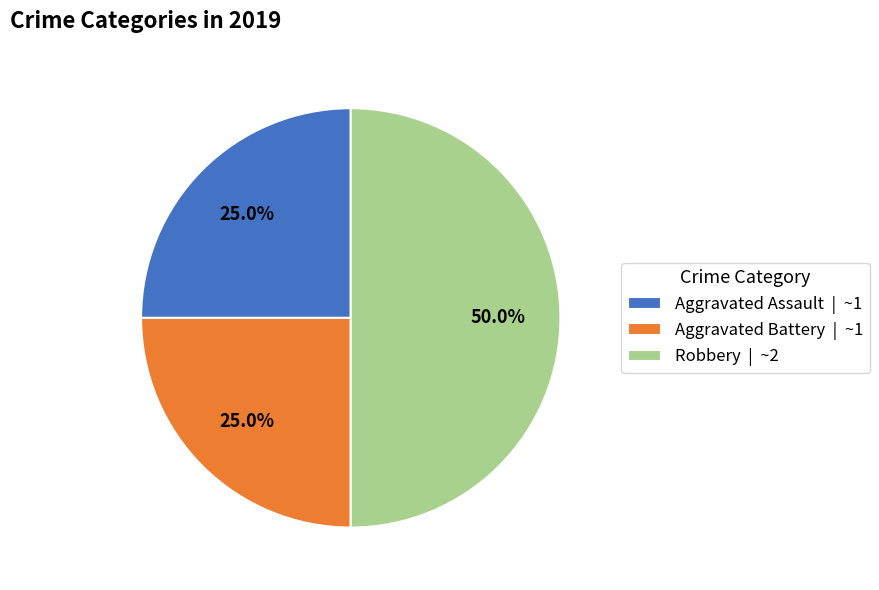

True or false: Aggravated Battery accounts for 40% of the total.

False